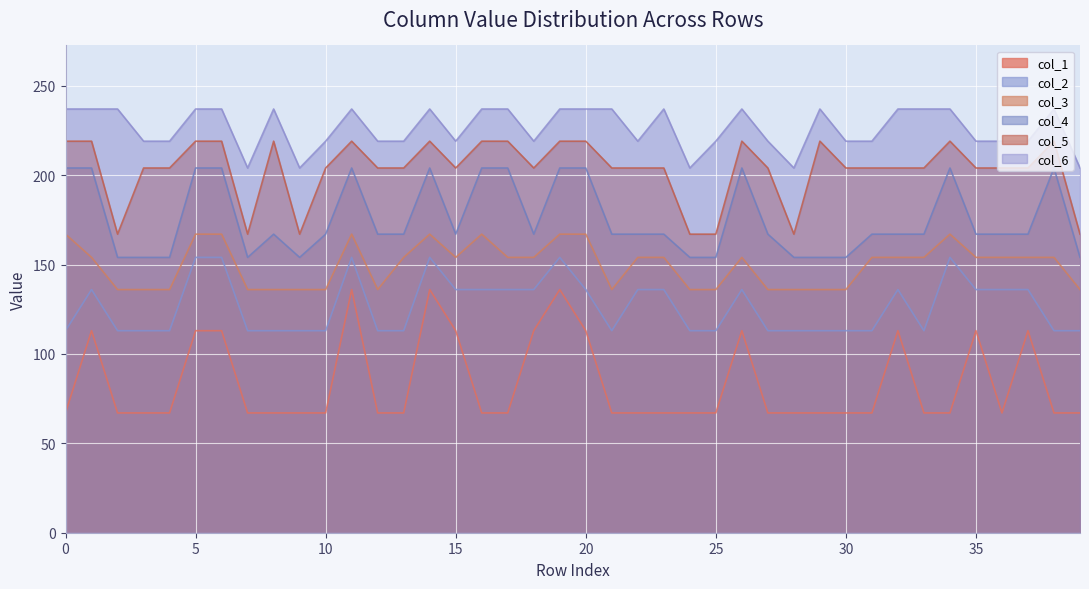

The value of col_1 at 67 is 113. True or false?

True